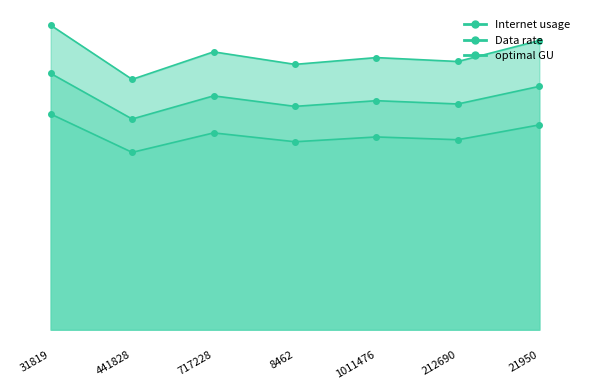

At which category does the chart reach its peak across all series?

31819